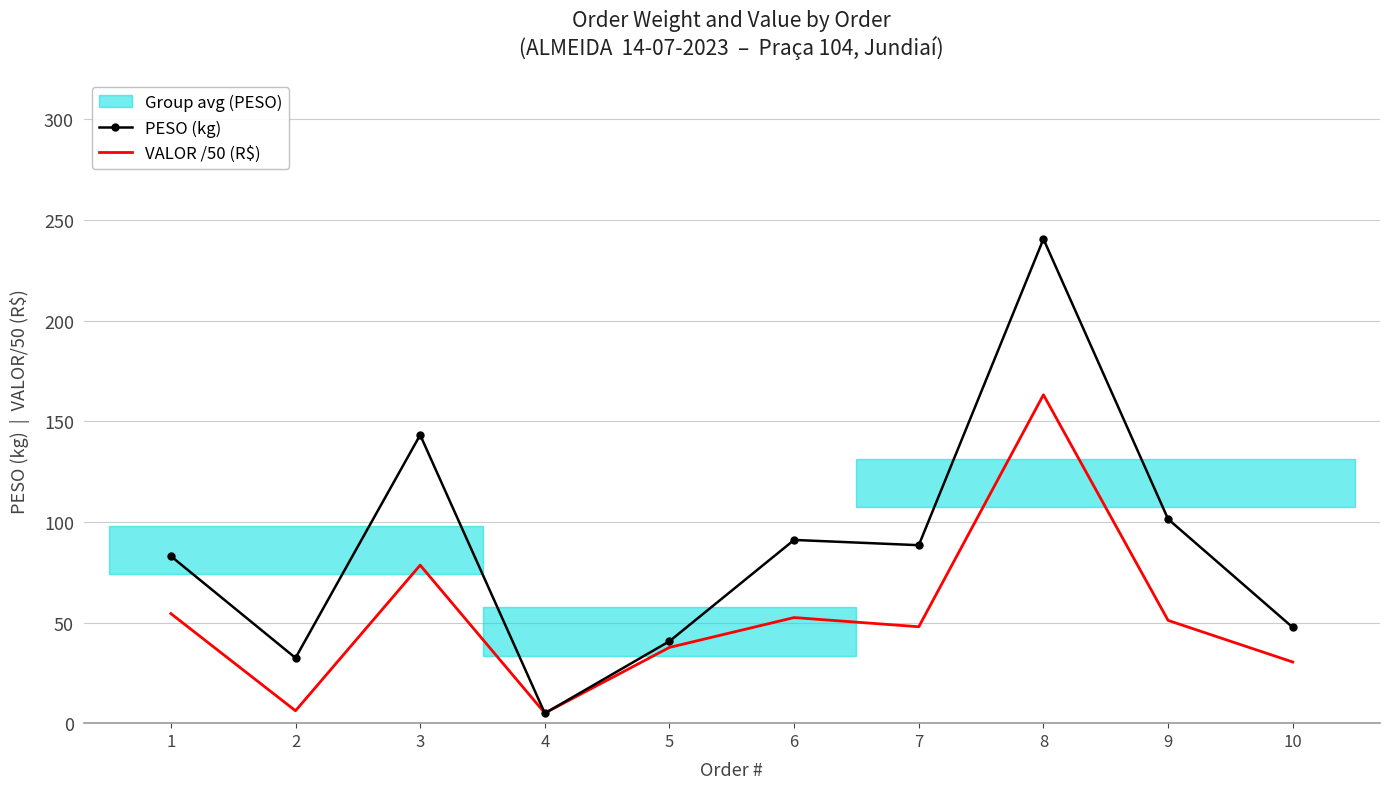

The PESO (kg) series shows 31.1 at 3. True or false?

False